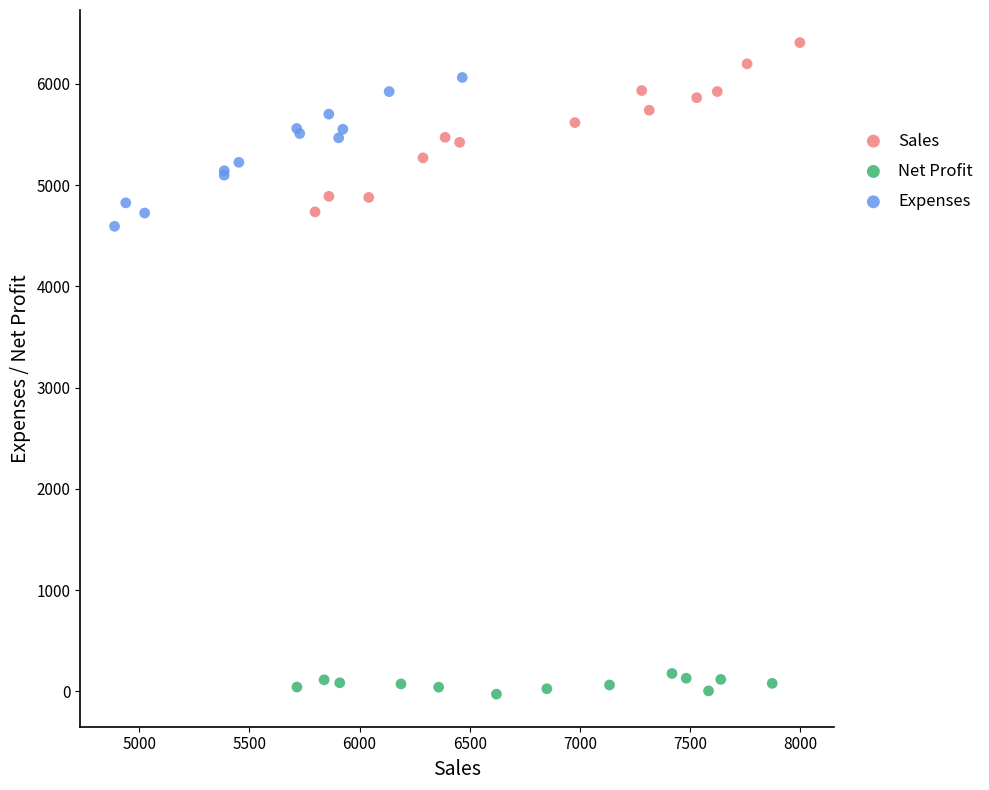

Which series has the largest Y range (max minus min)?

Sales